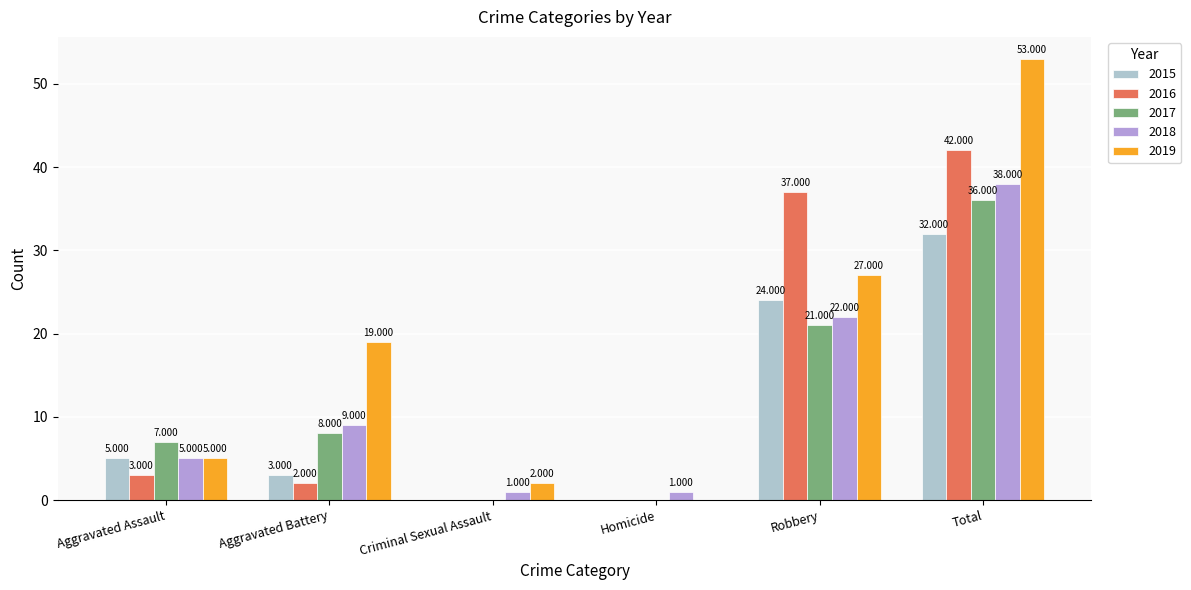

At which category is the sum across all series the highest?

Total